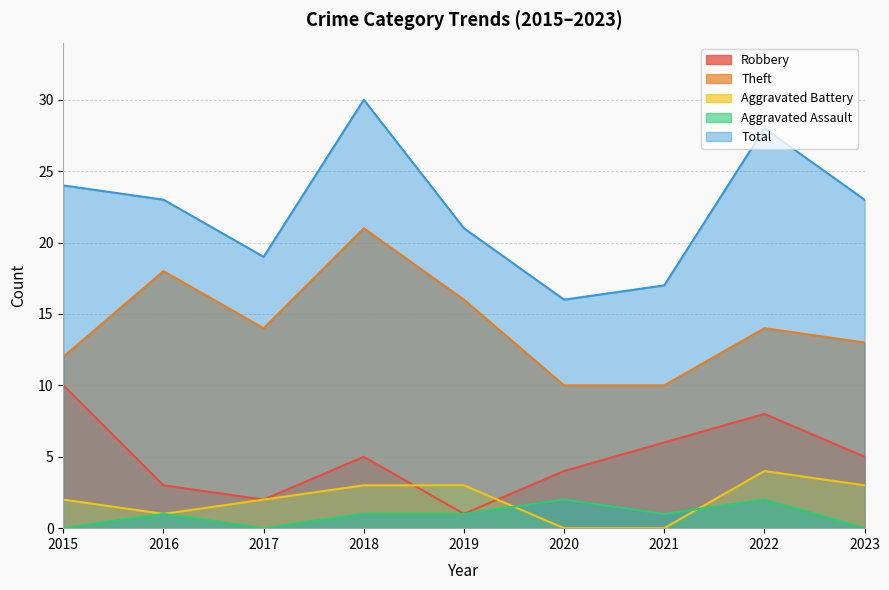

Which series has the largest total across all categories?

Total